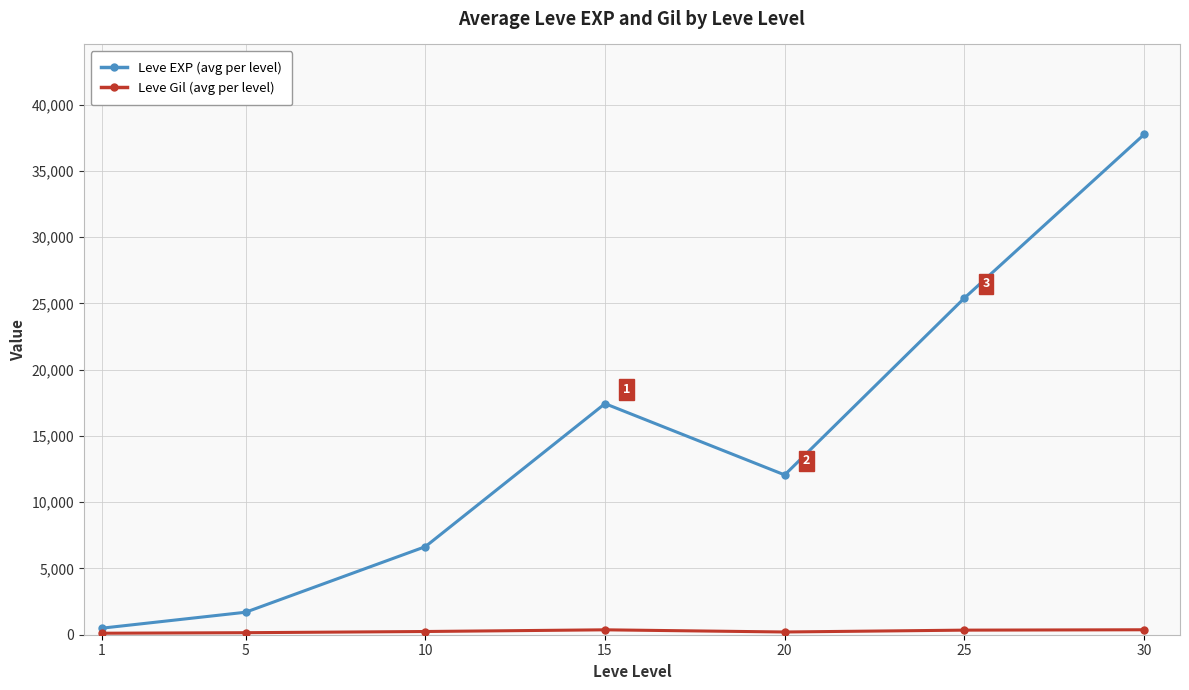

Which series changed the most between 1 and 25?

Leve EXP (avg per level)